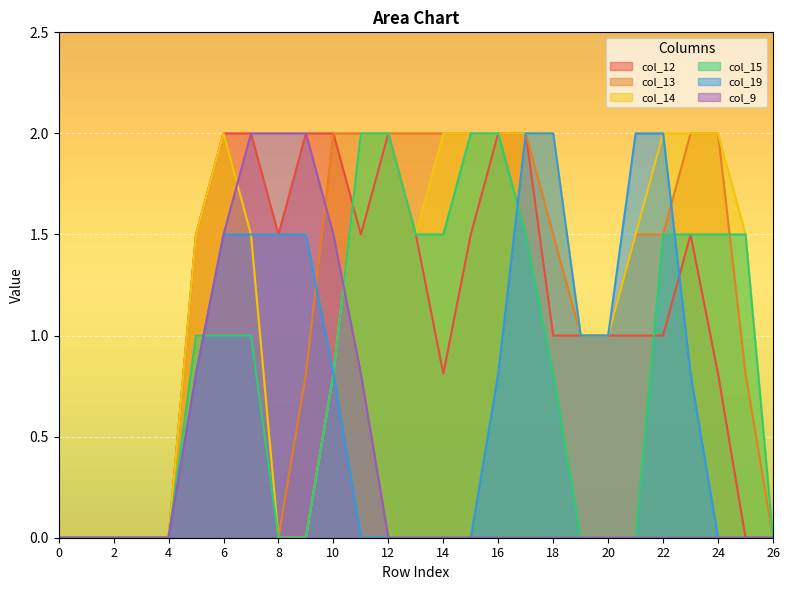

What is the total value across all series at 15?

7.5